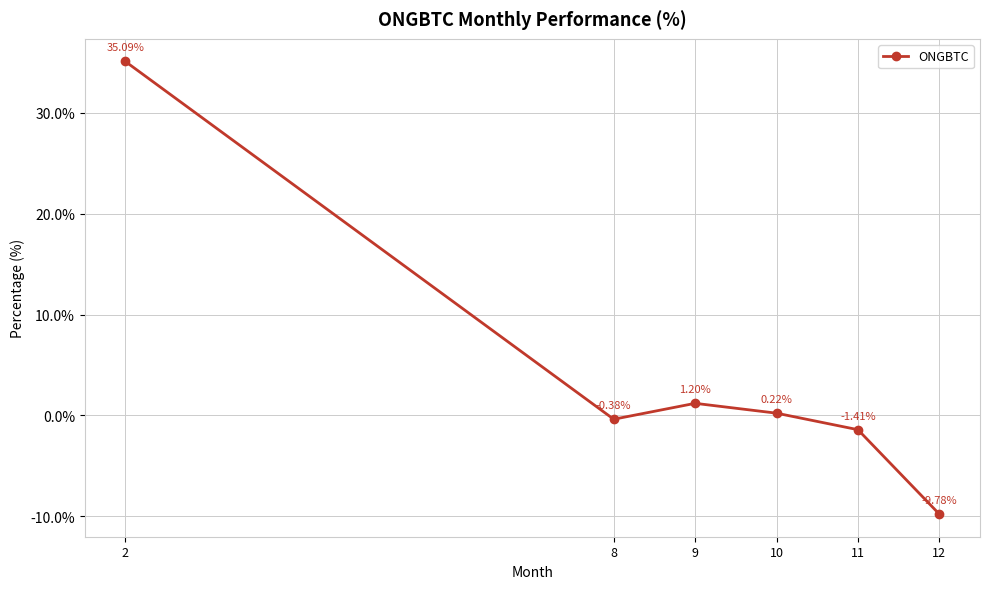

Rank the categories by value from lowest to highest.

12, 11, 8, 10, 9, 2